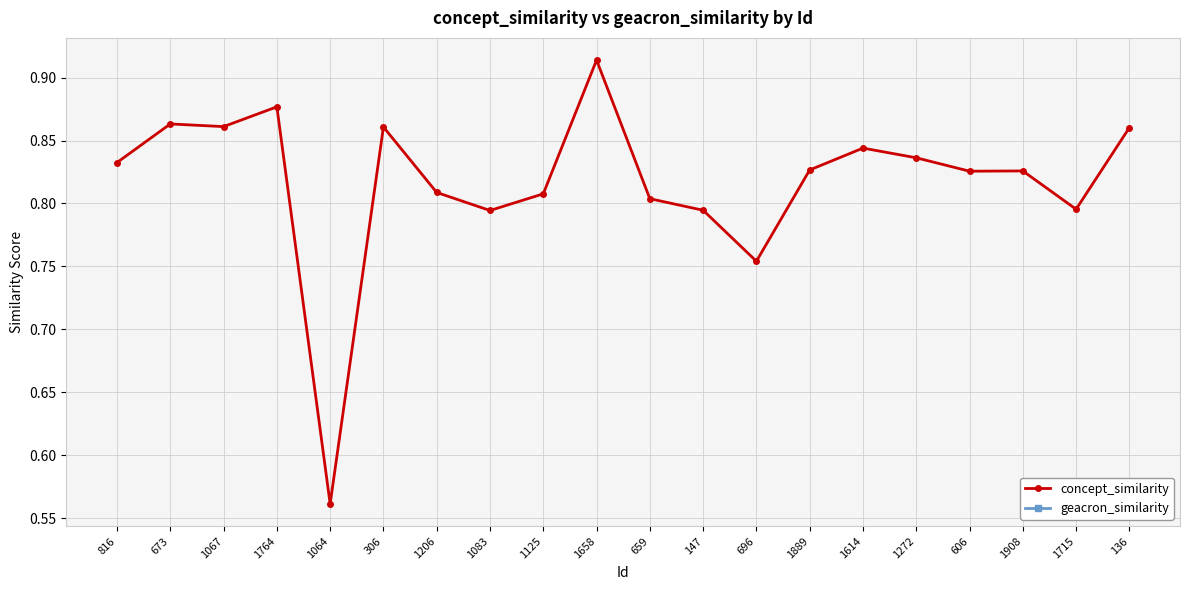

True or false: geacron_similarity and concept_similarity cross at least once.

False